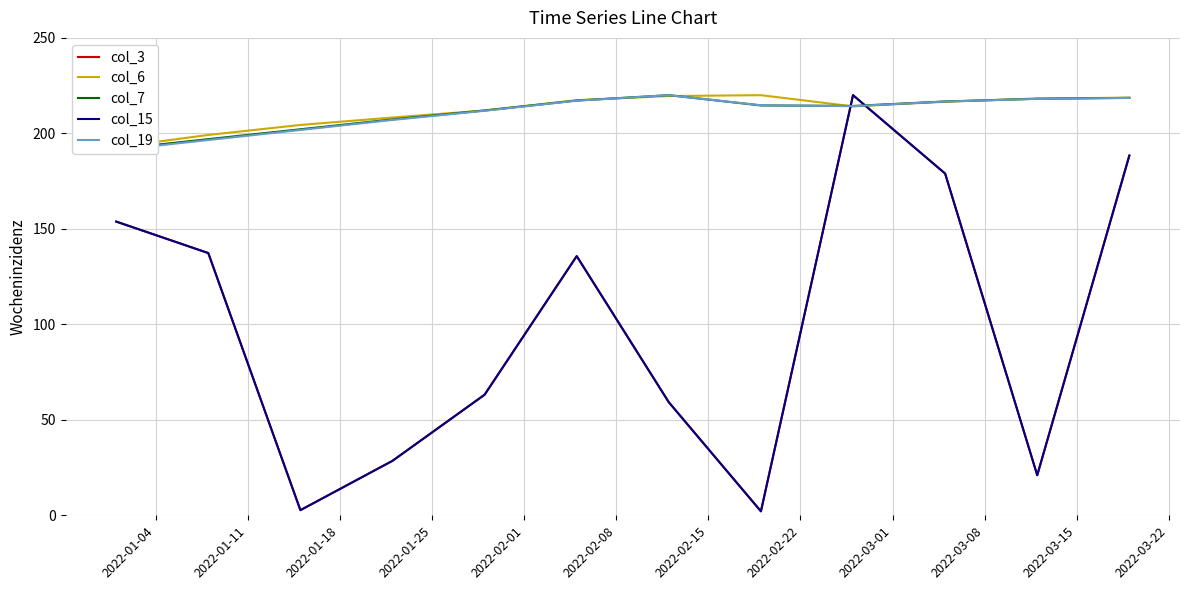

What position from the left is 2022-03-22?

12